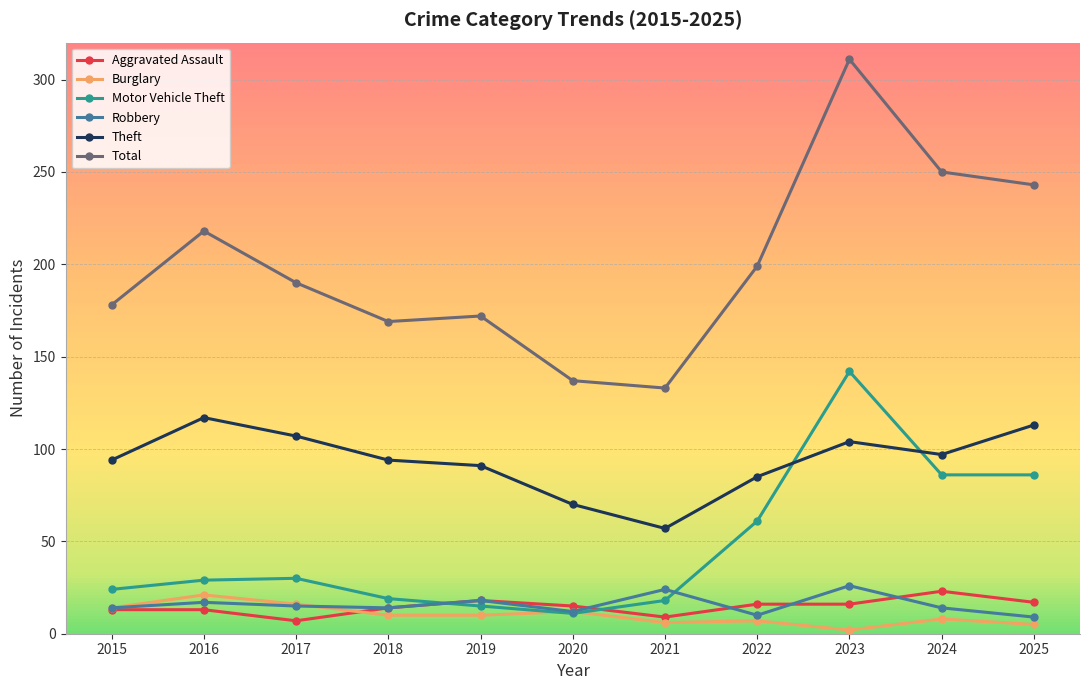

Which has a higher value, 2015 or 2017?

2015